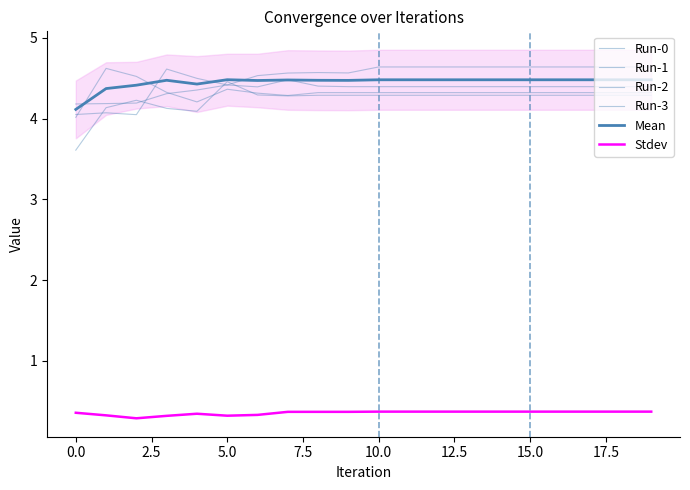

Which series has the widest spread of values?

Run-2